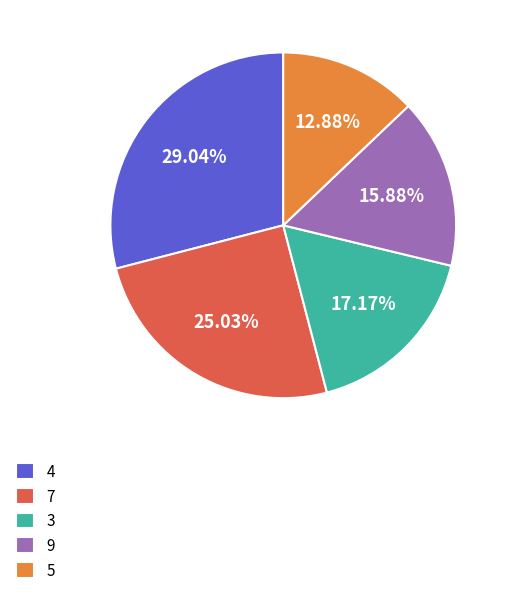

To the nearest percent, what percentage of the pie is 3?

17%